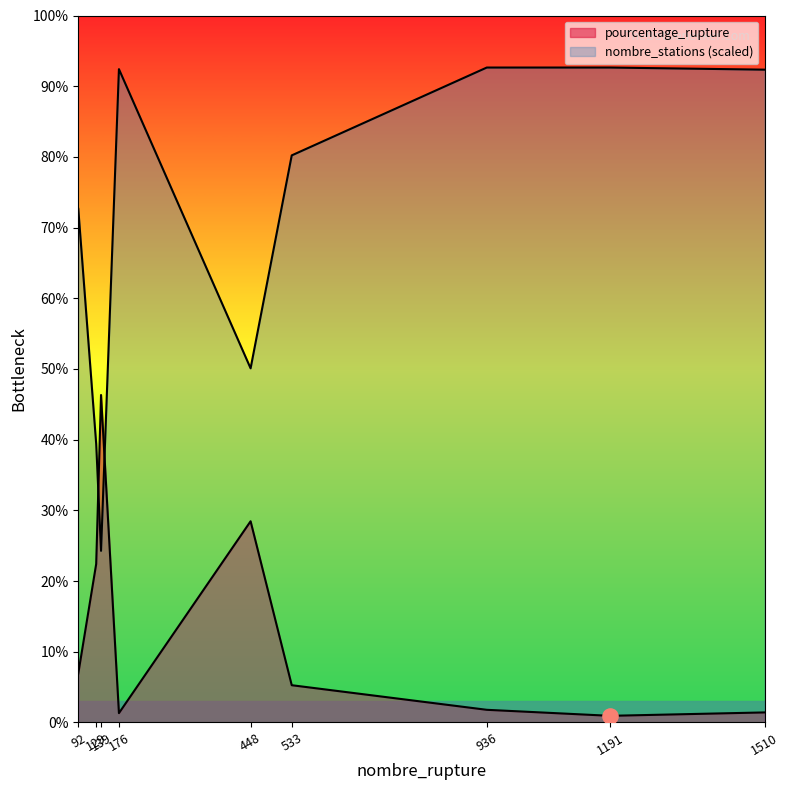

Which series contains the lowest Y value?

pourcentage_rupture